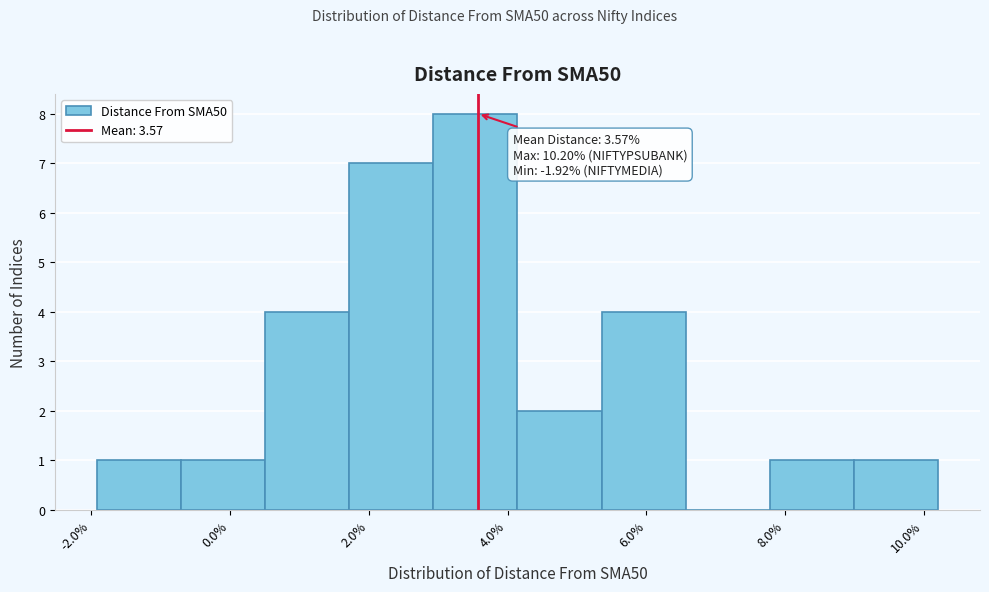

Over which range of the x-axis is the bar tallest?

3.0 to 4.2